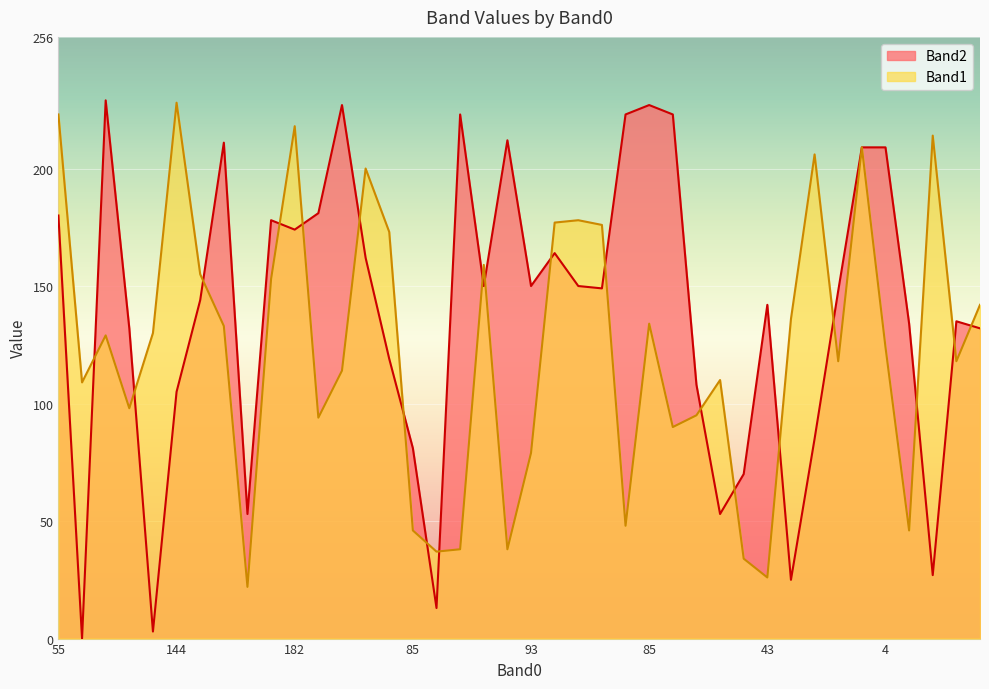

Between 182 and 141, which is larger?

182